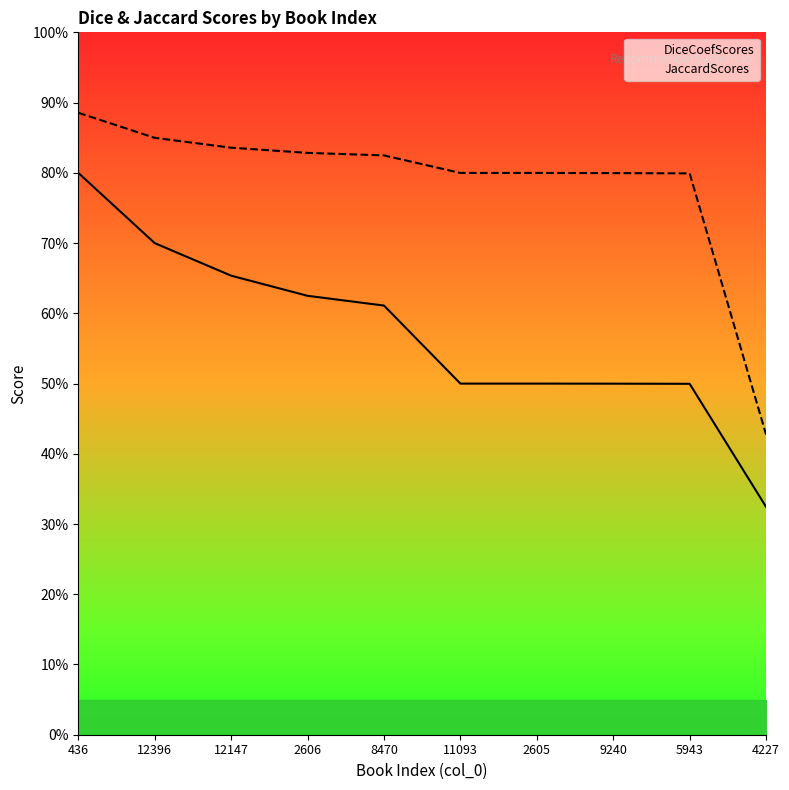

Which category has the highest value in the JaccardScores series?

436